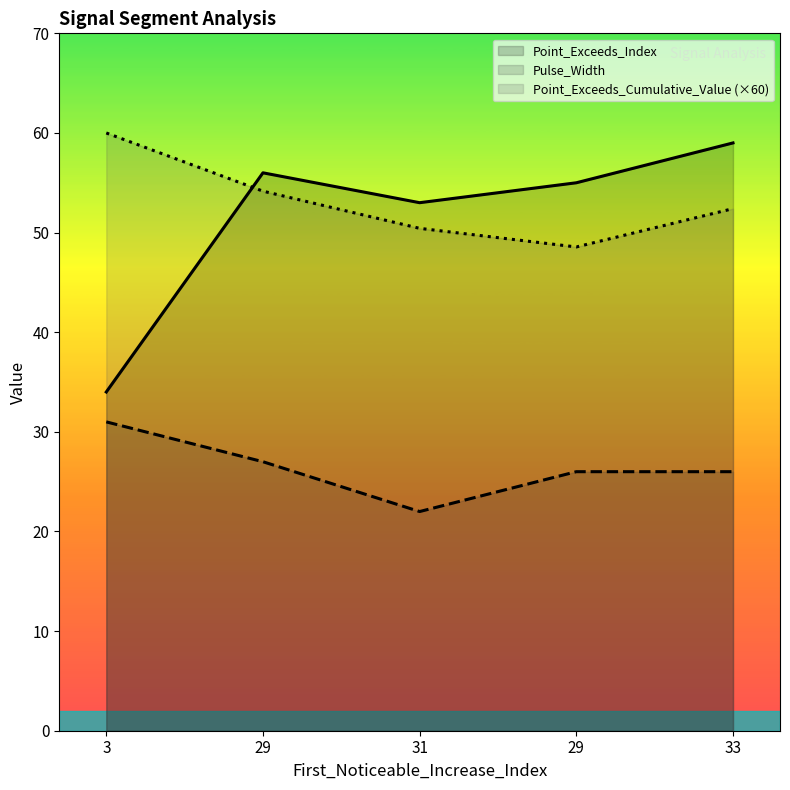

At how many categories does at least one series exceed 56?

2